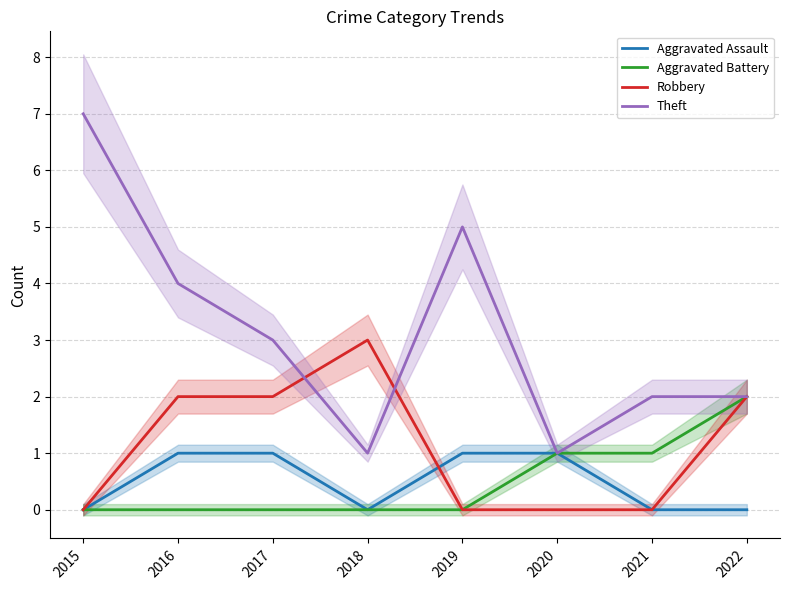

Reading left to right, what are all the values shown in this chart?

Aggravated Assault: 2015=0	2016=1	2017=1	2018=0	2019=1	2020=1	2021=0	2022=0
Aggravated Battery: 2015=0	2016=0	2017=0	2018=0	2019=0	2020=1	2021=1	2022=2
Robbery: 2015=0	2016=2	2017=2	2018=3	2019=0	2020=0	2021=0	2022=2
Theft: 2015=7	2016=4	2017=3	2018=1	2019=5	2020=1	2021=2	2022=2